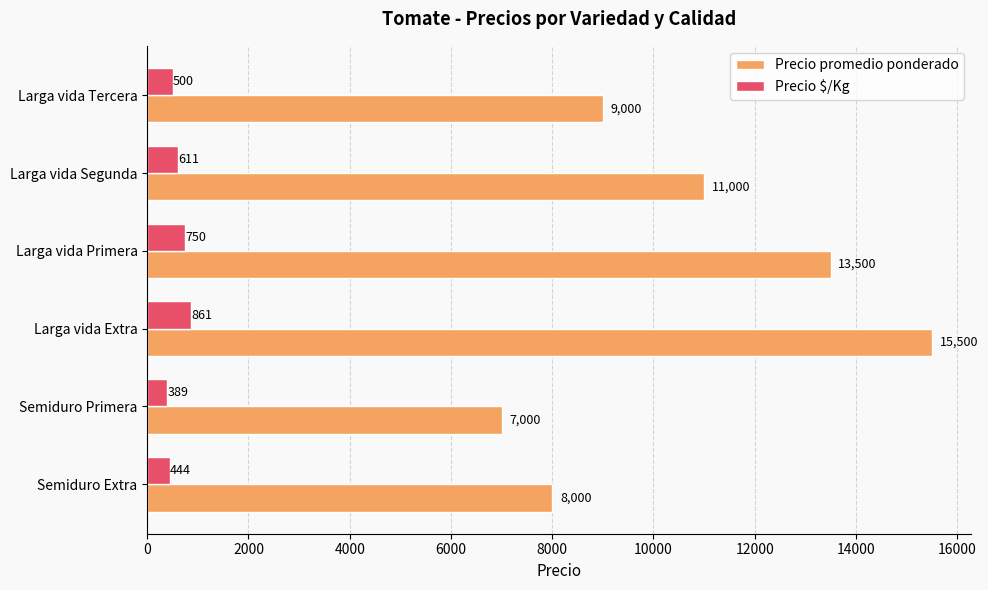

Which series has the largest total across all categories?

Precio promedio ponderado